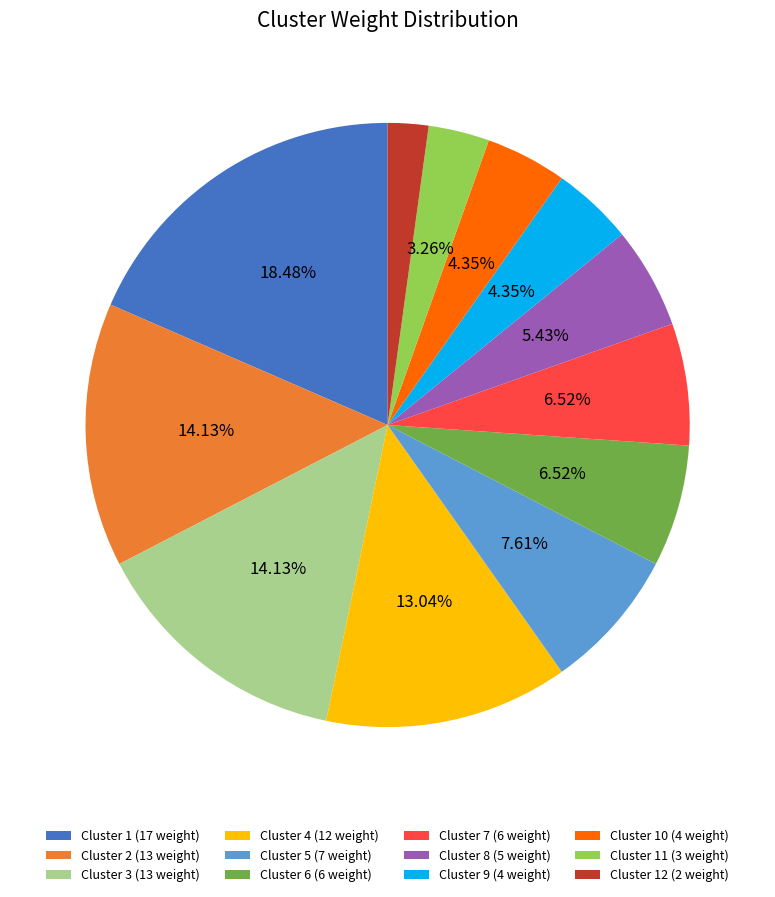

Is there any slice that represents more than half of the pie?

No